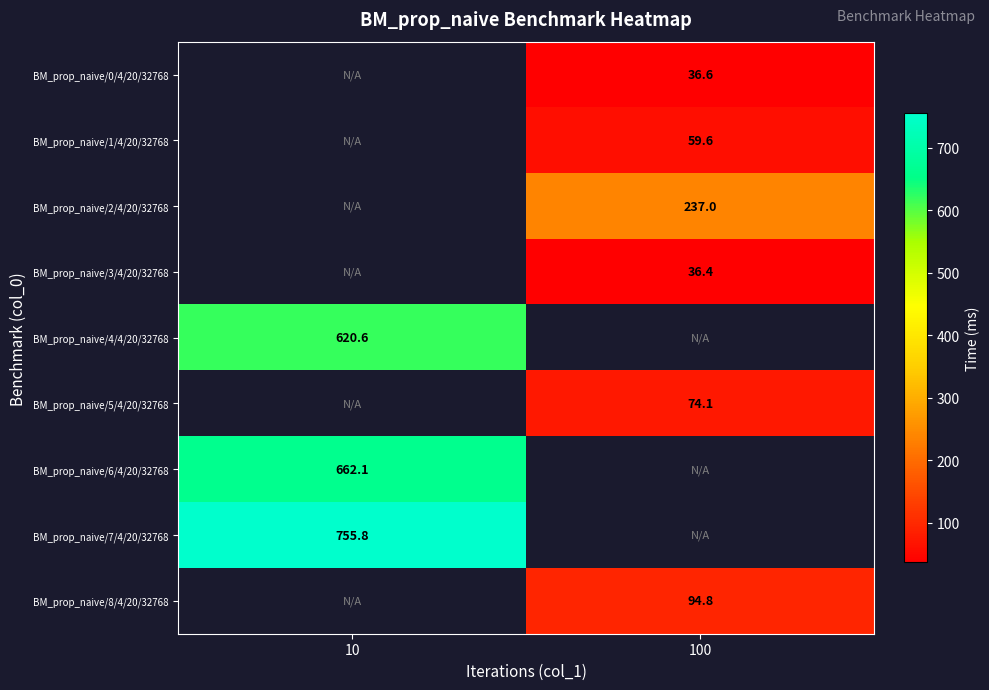

True or false: row_0 has a value of 36.6 at 100.

True